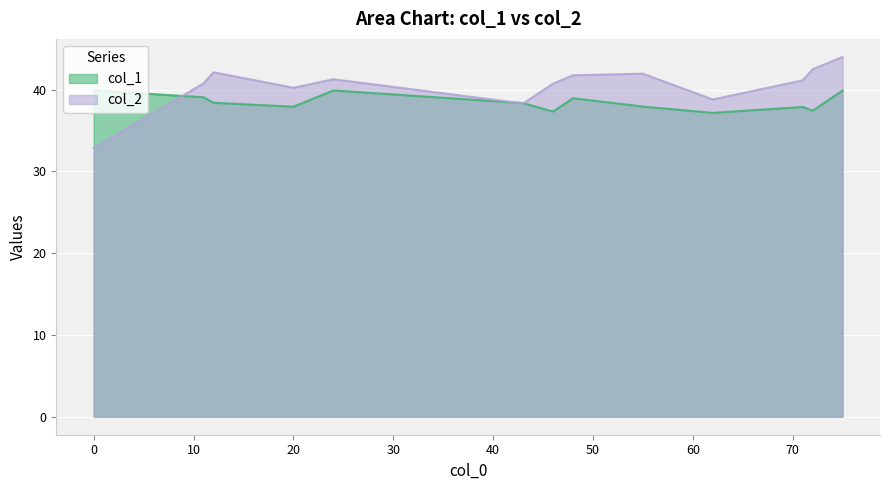

Reading left to right, list all the values displayed in this chart.

col_1: 0=39.9	72=37.4	55=37.9	12=38.4	48=38.9	71=37.9	46=37.3	20=37.9	11=39.1	24=39.9	62=37.2	43=38.4	75=39.9
col_2: 0=32.9	72=42.5	55=42.0	12=42.1	48=41.8	71=41.1	46=40.7	20=40.2	11=40.8	24=41.3	62=38.8	43=38.3	75=44.0